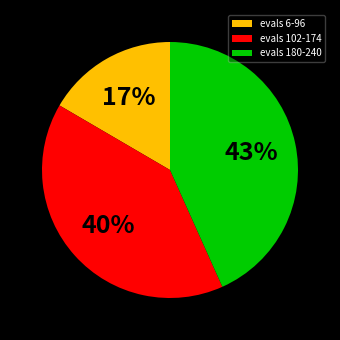

Is there any slice that represents more than half of the pie?

No